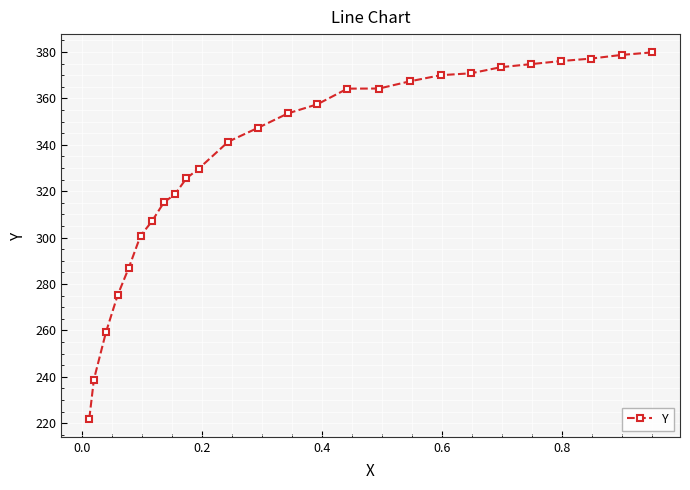

What is the minimum value shown in the chart?

222.1